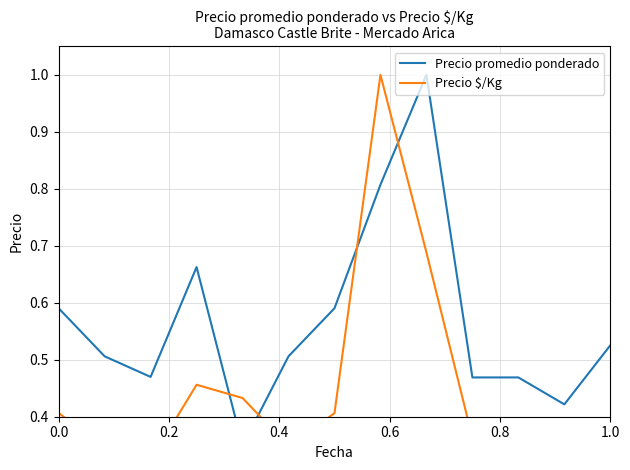

Rank the series by their average value, from lowest to highest.

Precio $/Kg, Precio promedio ponderado